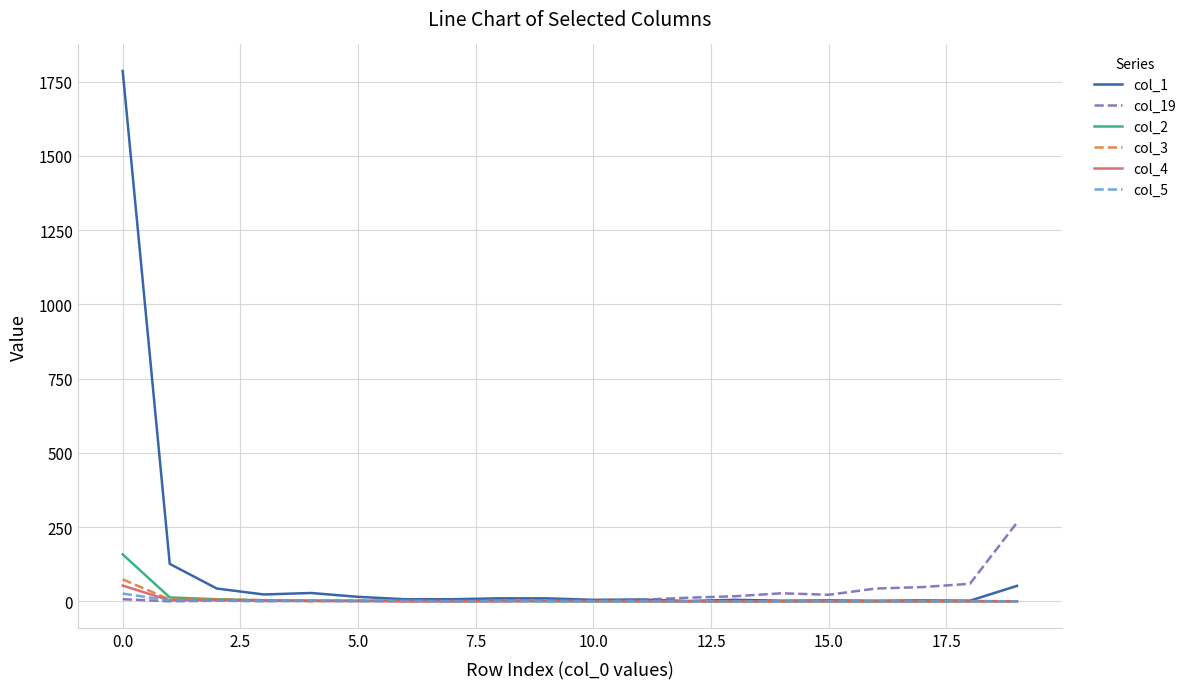

Which series has the widest spread of values?

col_1